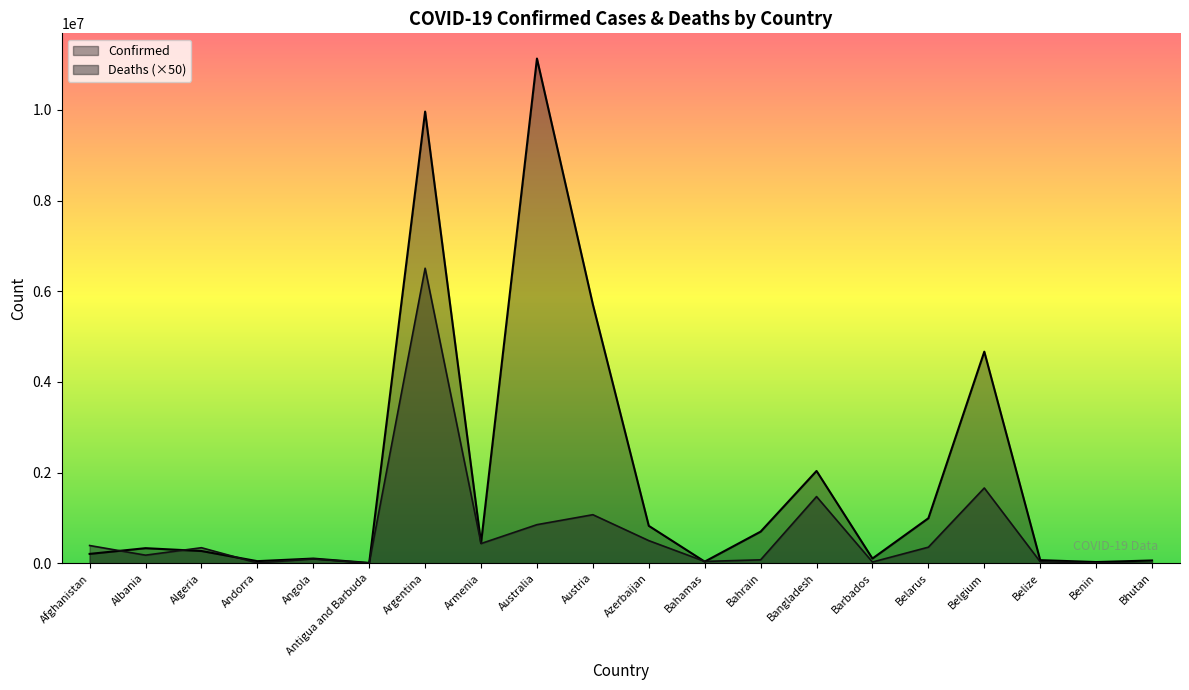

At Argentina, list the series in order from largest to smallest.

Confirmed, Deaths (×50)